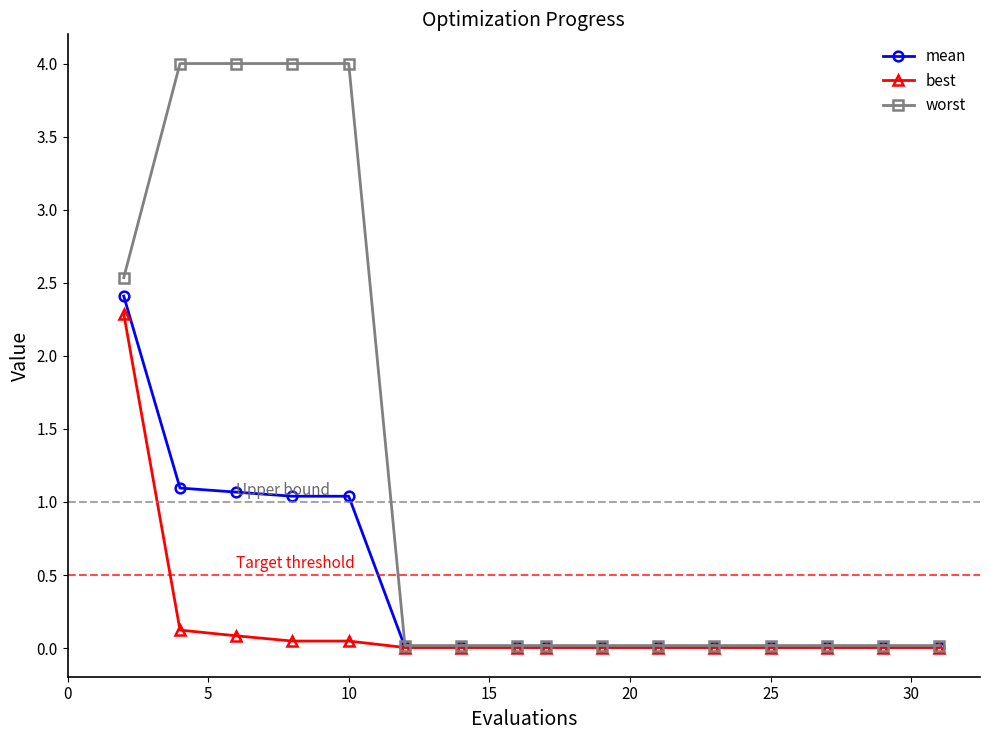

Rank the series by their average value, from lowest to highest.

best, mean, worst